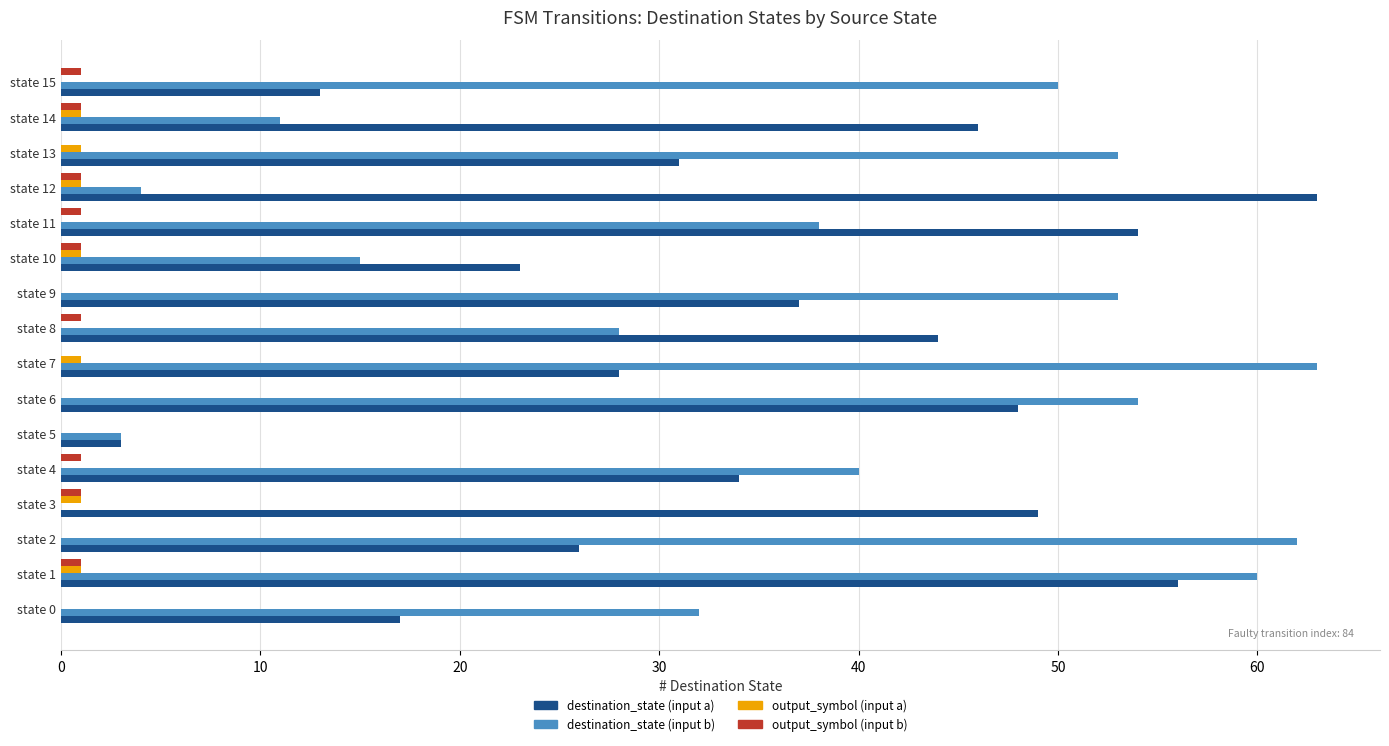

Is it true that destination_state (input a) equals 13 at state 15?

True